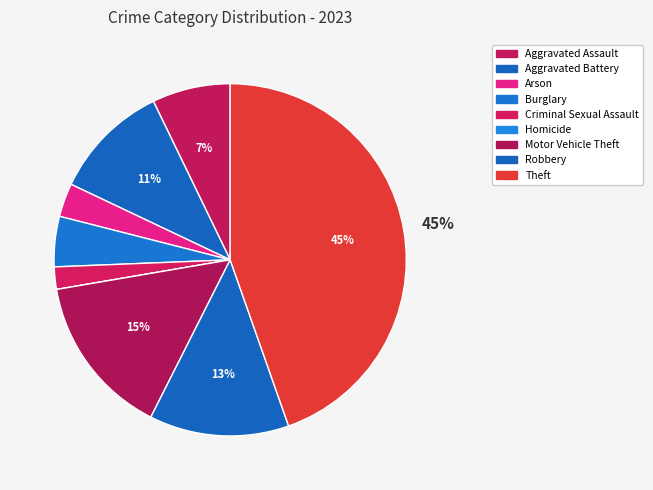

Between Motor Vehicle Theft and Homicide, which is larger?

Motor Vehicle Theft